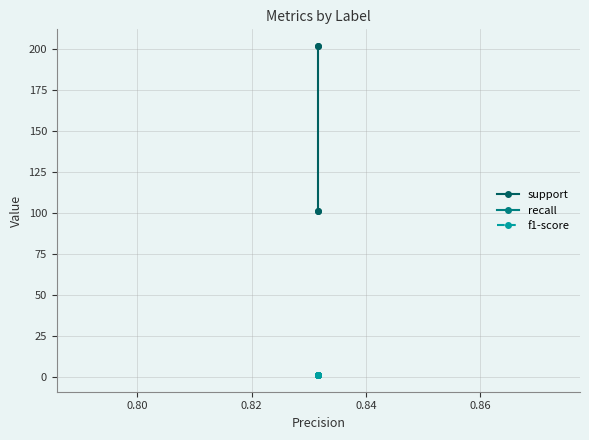

Count the number of categories in the chart.

4